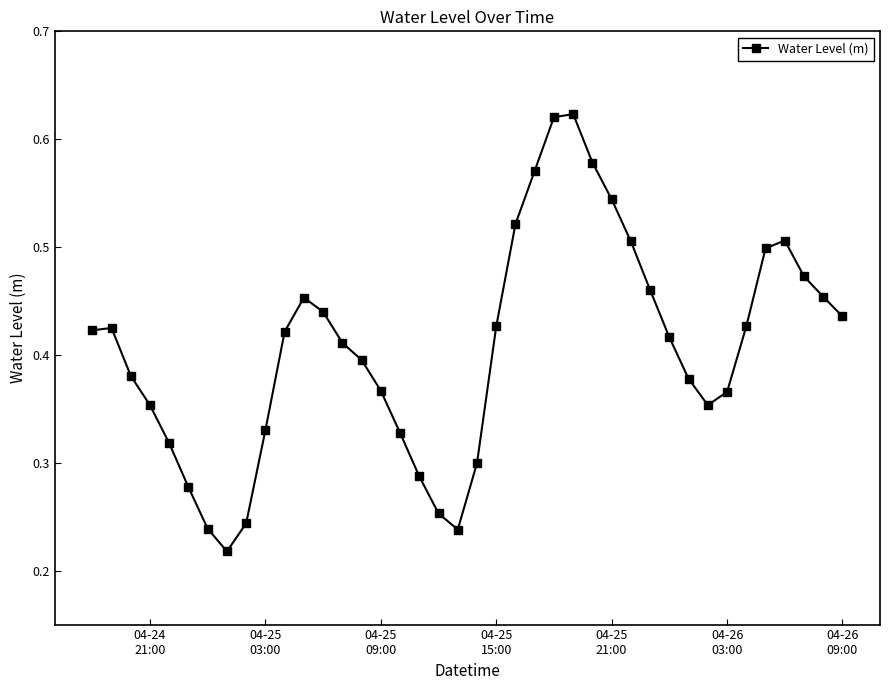

What is the sum of all values?

16.3